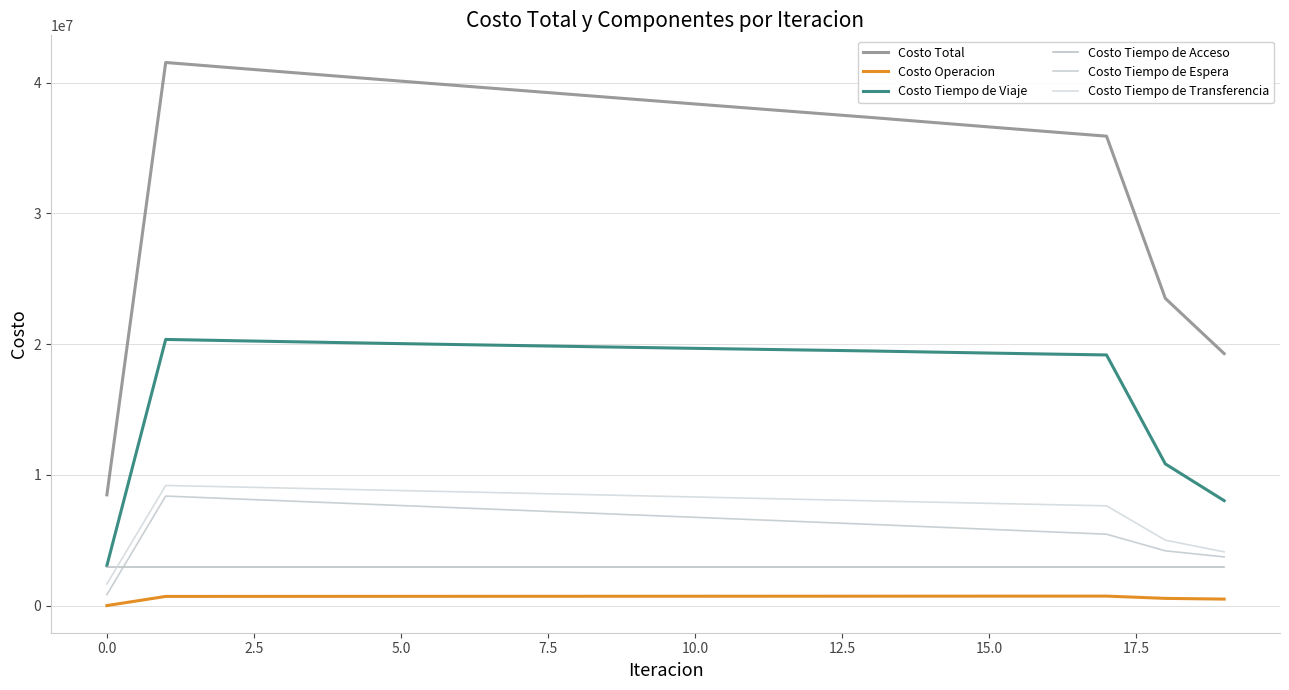

How many lines are shown in the chart?

6